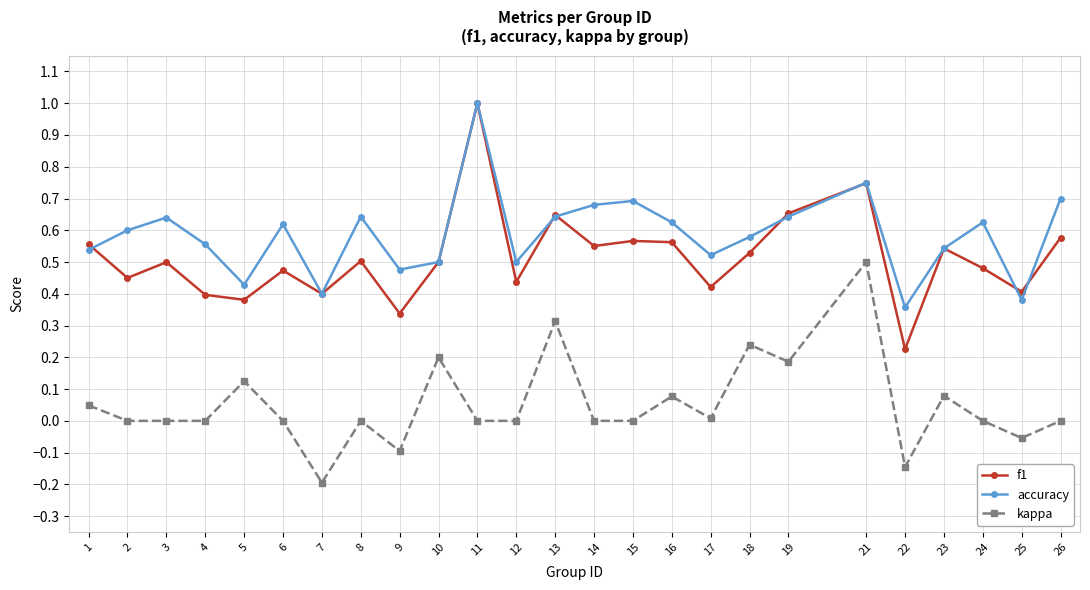

True or false: accuracy and kappa cross at least once.

False